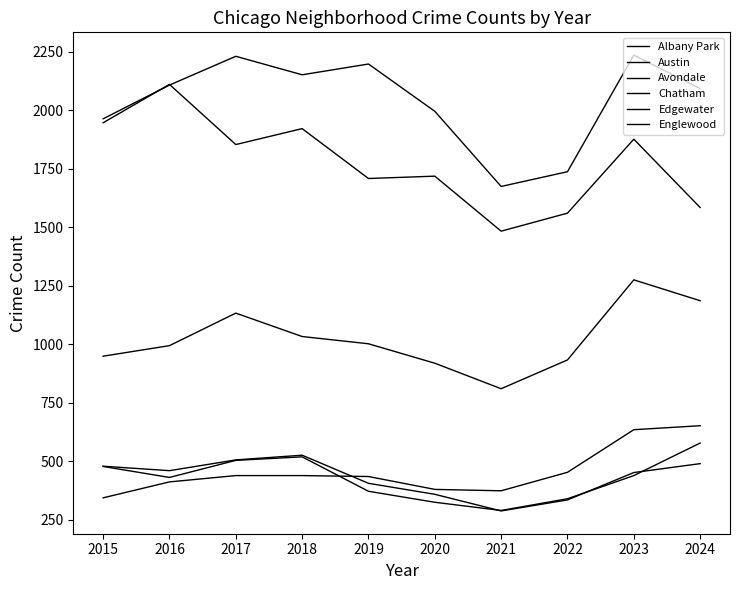

List the labels in order of Austin value, smallest first.

2021, 2022, 2015, 2020, 2024, 2016, 2018, 2019, 2017, 2023